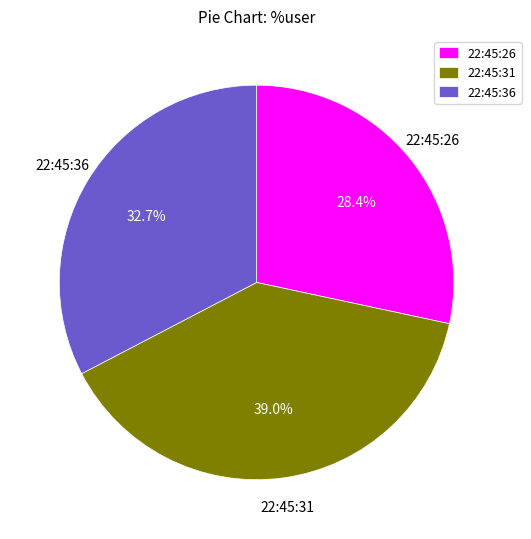

Which has a higher value, 22:45:36 or 22:45:31?

22:45:31